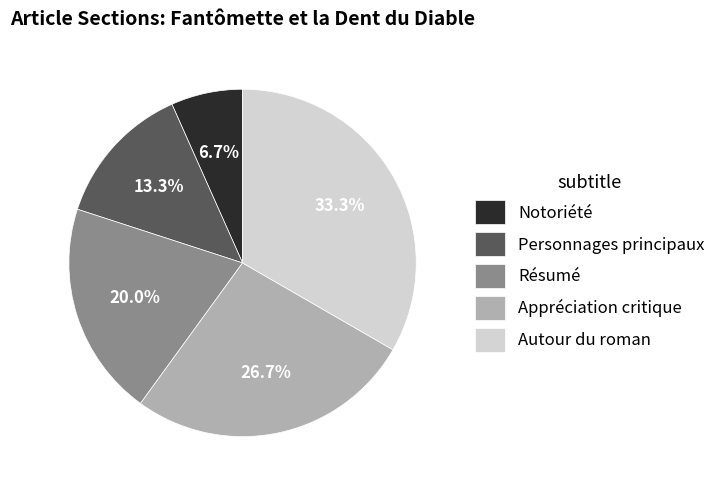

What percentage is the Personnages principaux slice, to the nearest percent?

13%